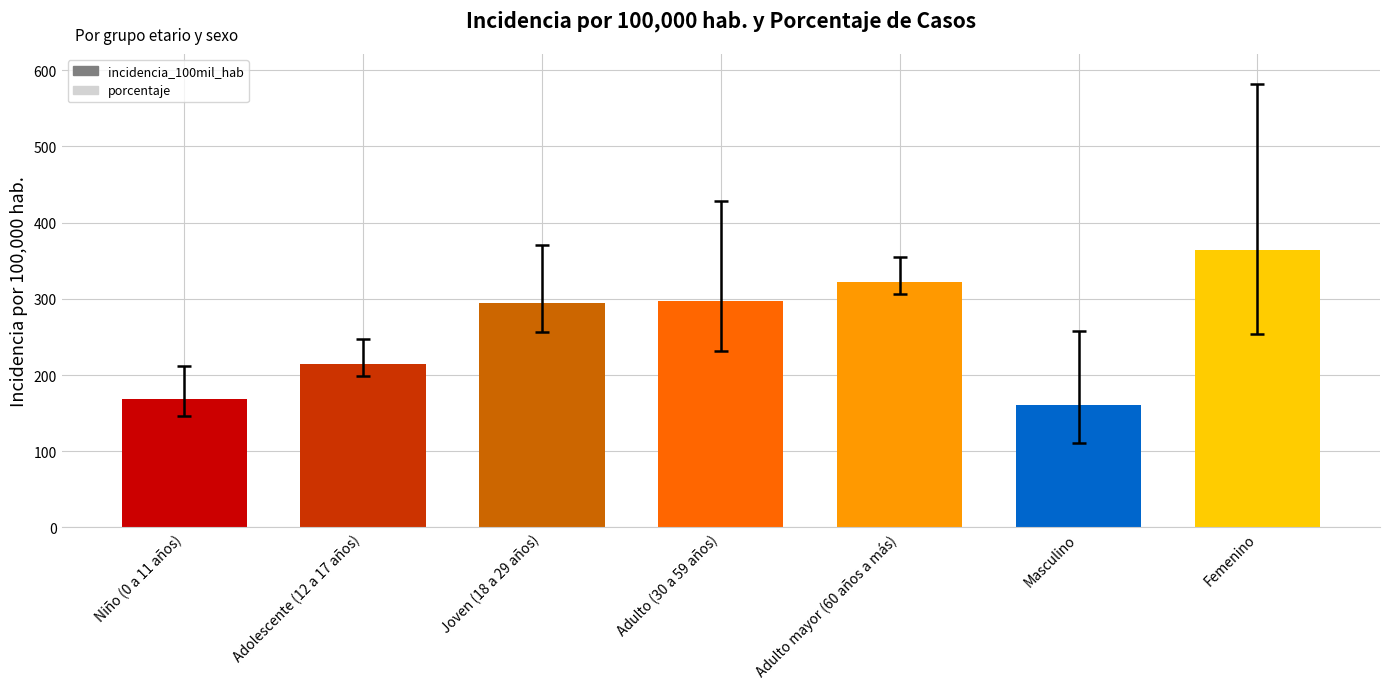

Between Niño (0 a 11 años) and Femenino, which is larger?

Femenino